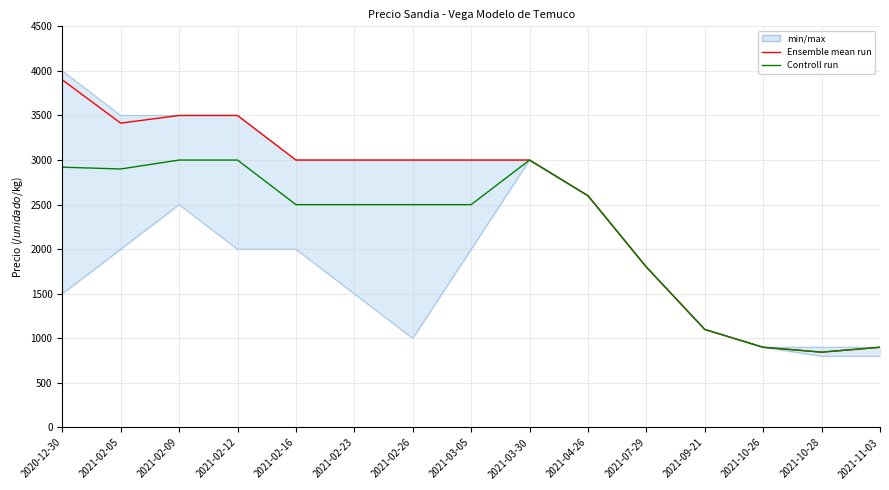

Where is the first local minimum for Controll run?

2021-02-05